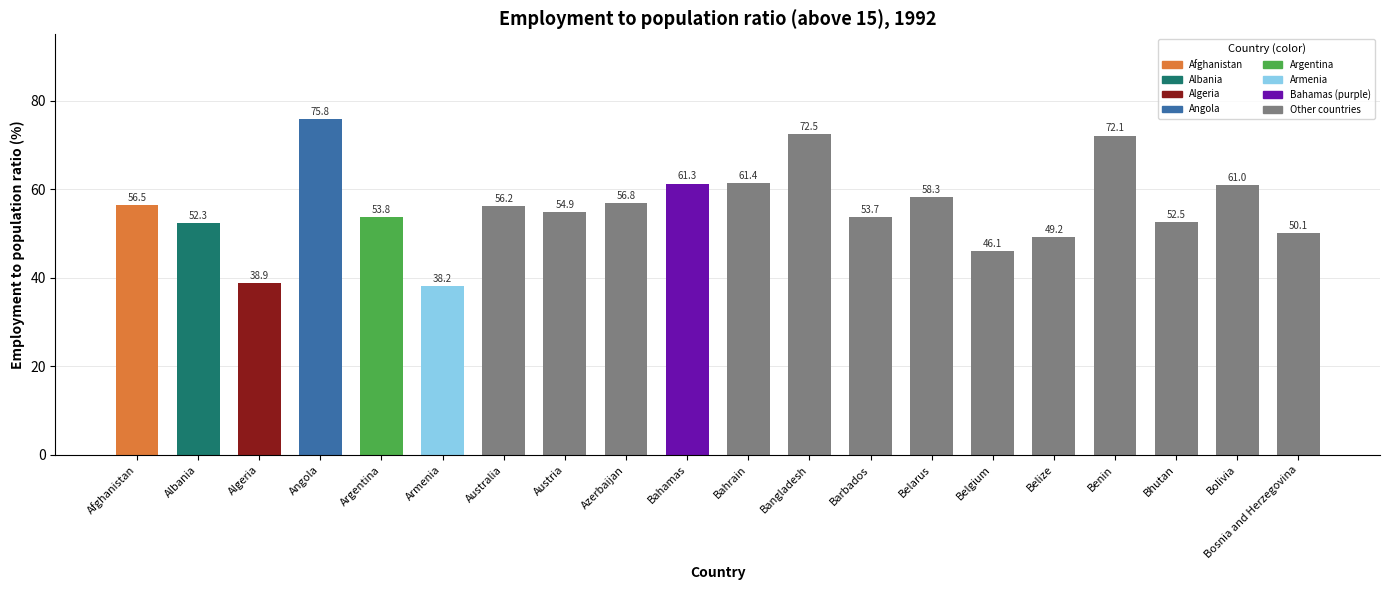

Which category has the highest value across all series?

Angola